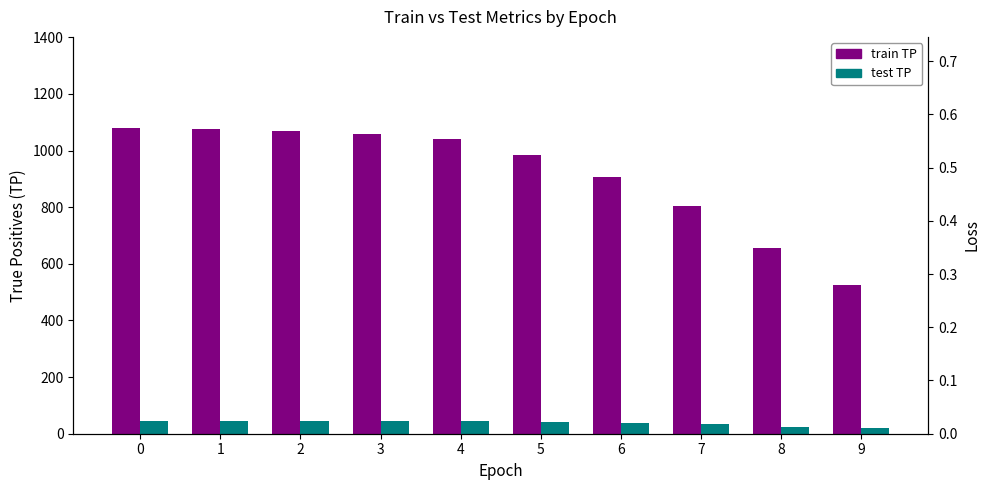

How many distinct data groups are displayed?

2